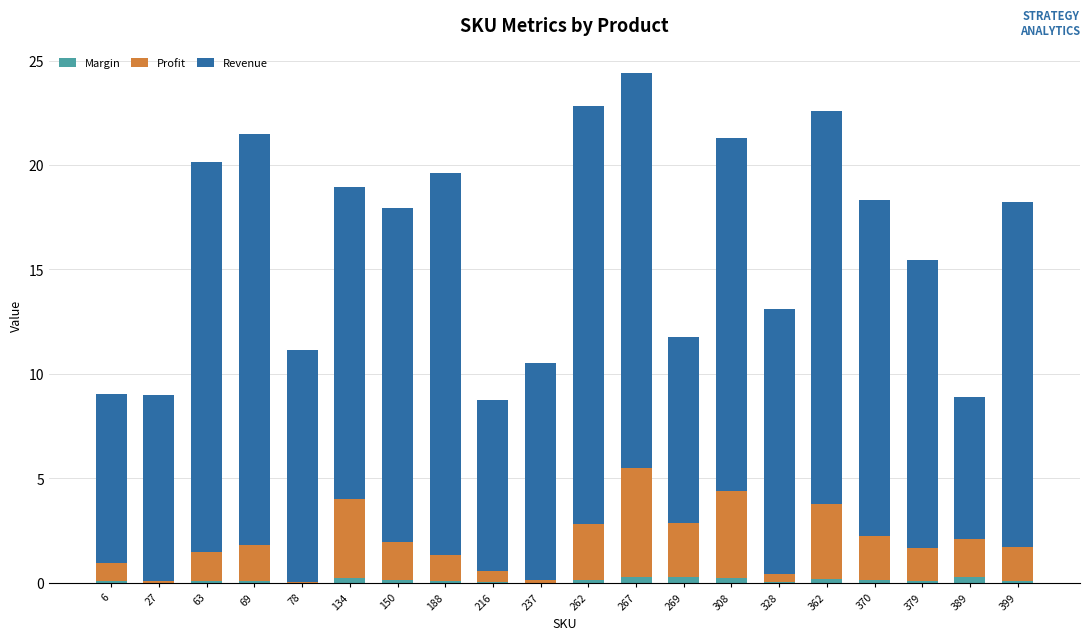

At which category is the sum across all series the highest?

267